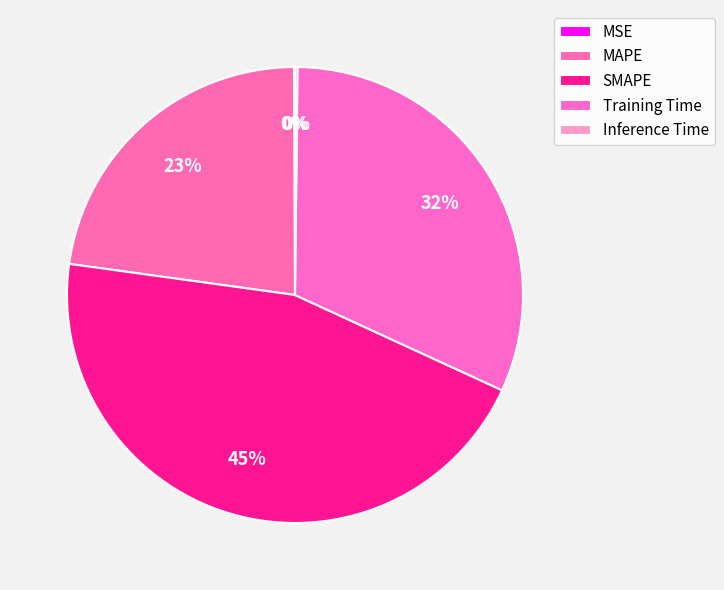

Rank the categories by value from highest to lowest.

SMAPE, Training Time, MAPE, Inference Time, MSE